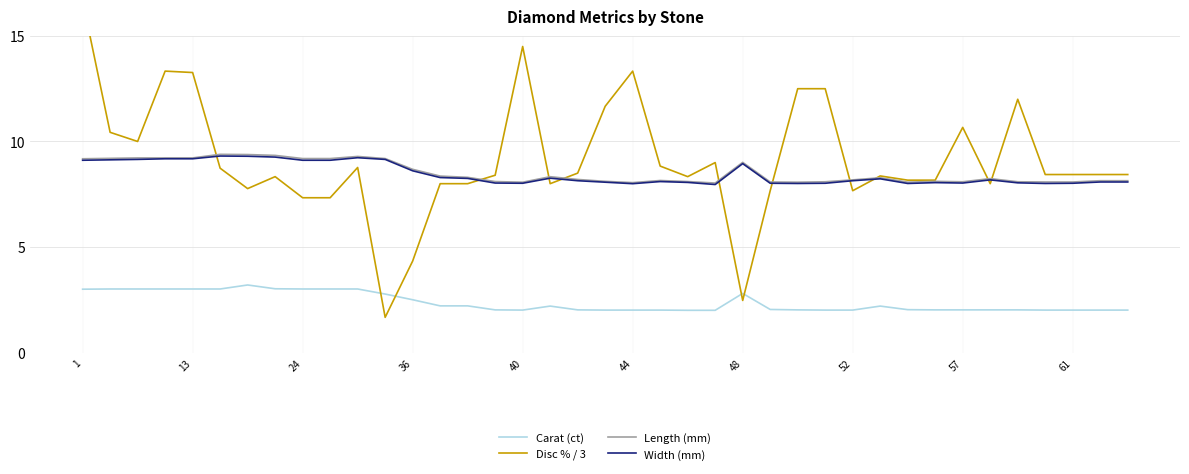

Count the number of data series in this chart.

4